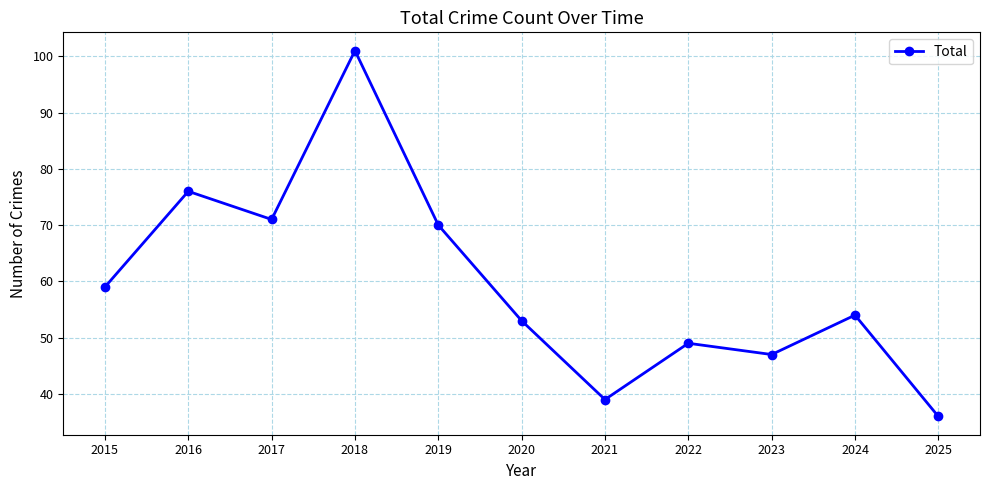

Which has a higher value, 2017 or 2020?

2017